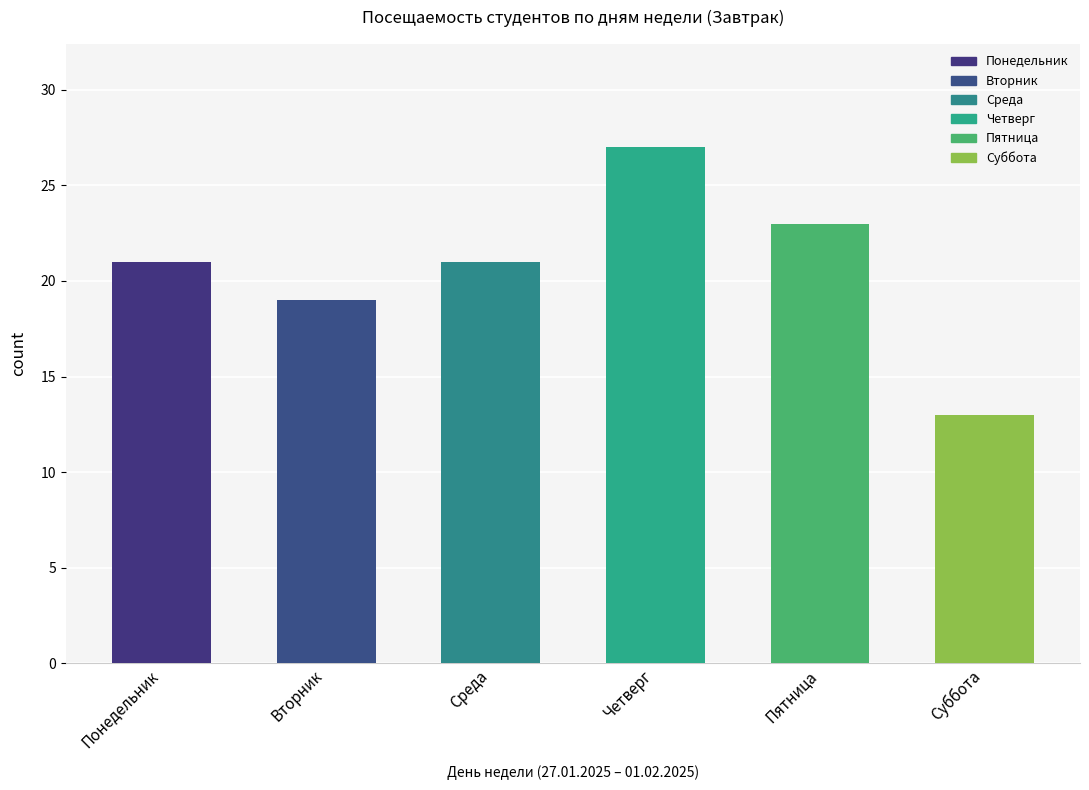

Read the value at Четверг.

27